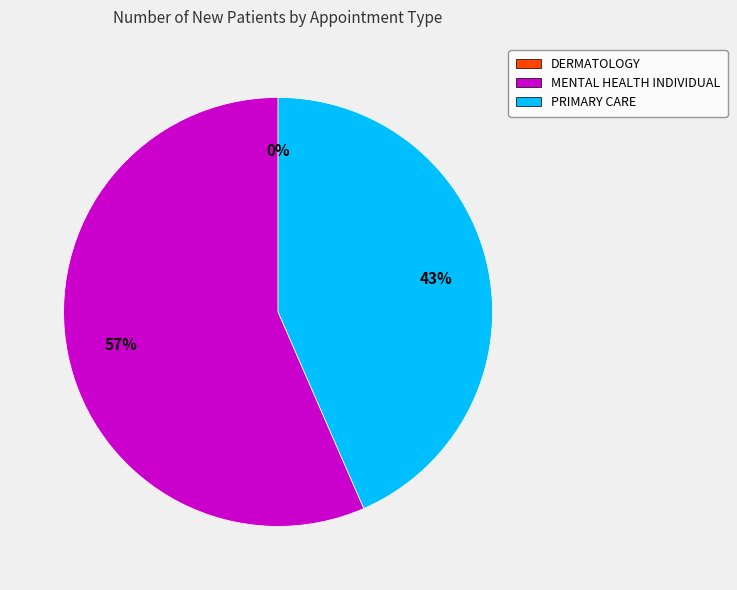

To the nearest percent, what is the difference between the largest and smallest slice percentages?

57%